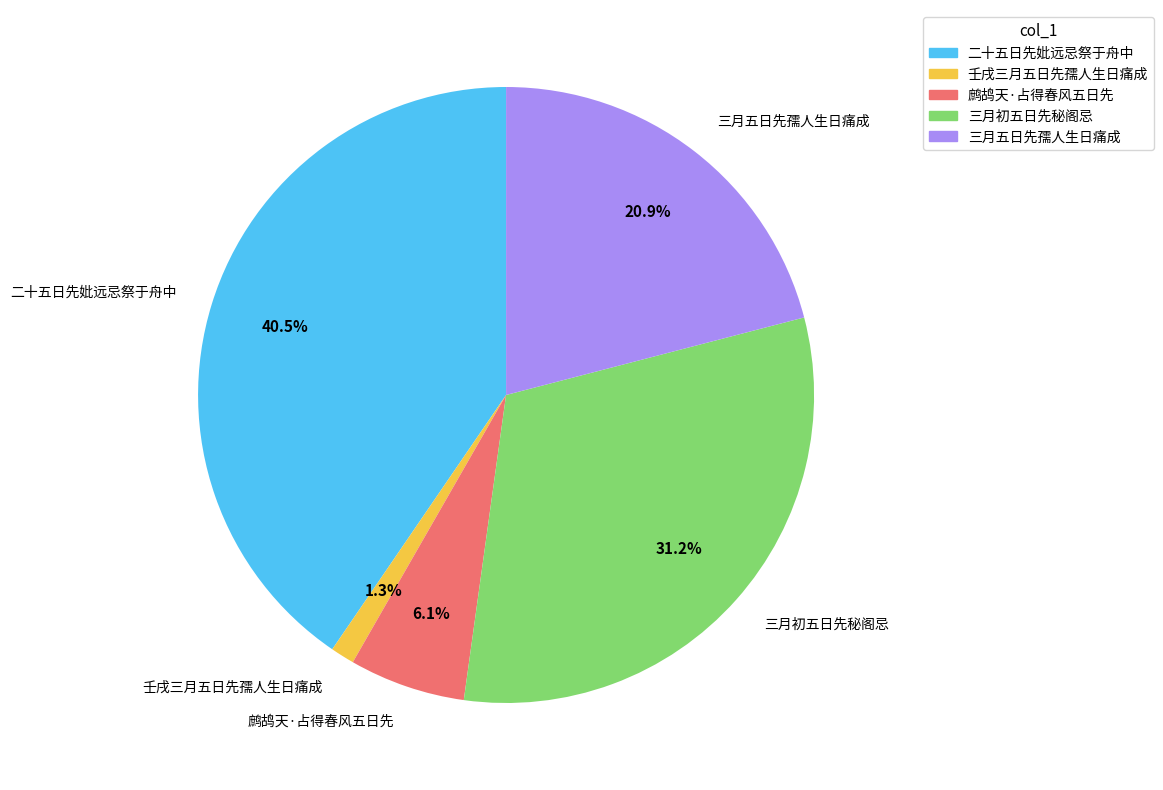

Combined, do 二十五日先妣远忌祭于舟中 and 鹧鸪天·占得春风五日先 account for over 50%?

No